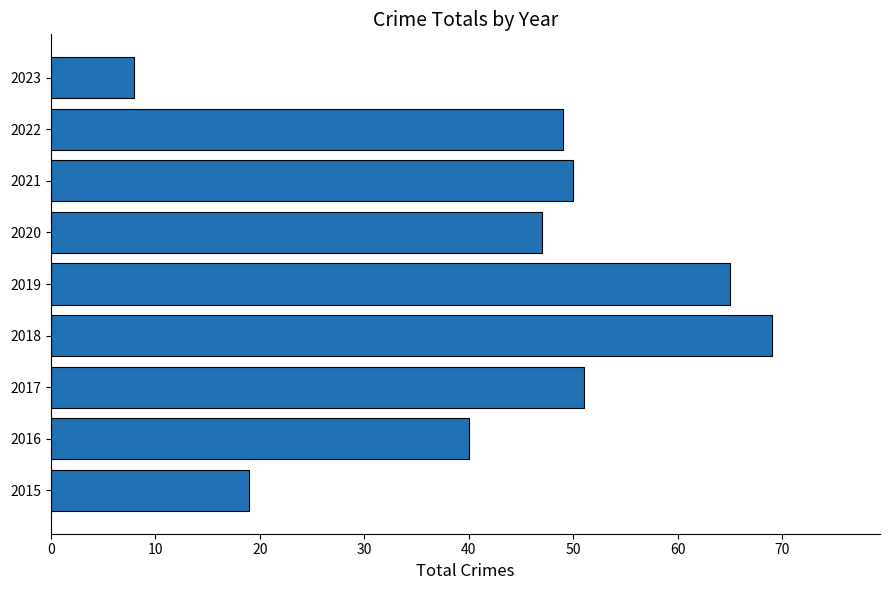

What is the ratio of the value at 2021 to the value at 2017?

1.0